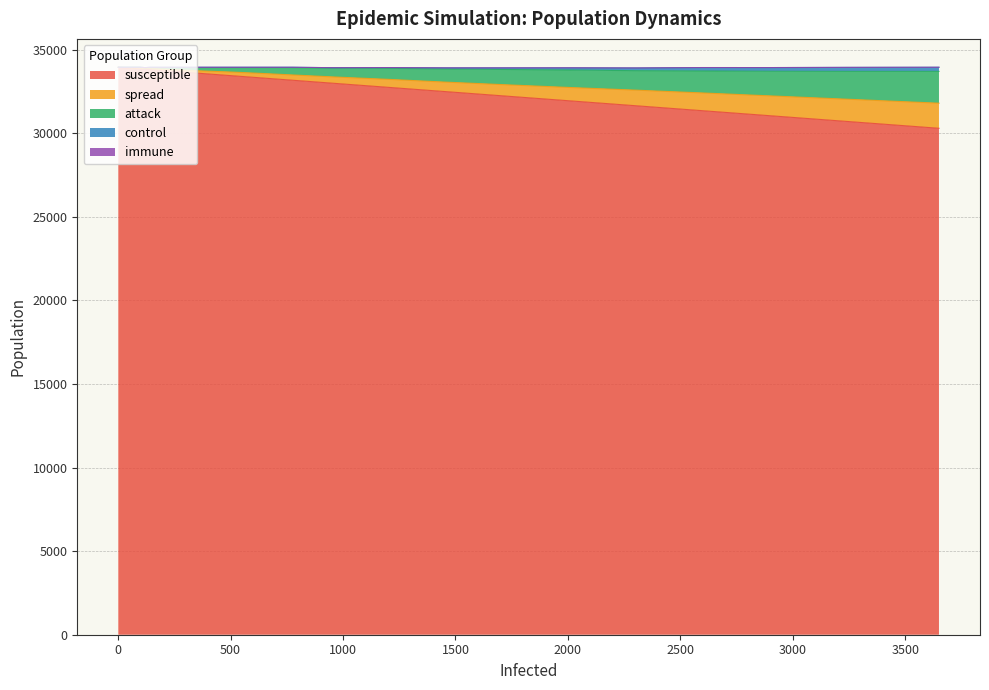

True or false: spread and control cross at least once.

False